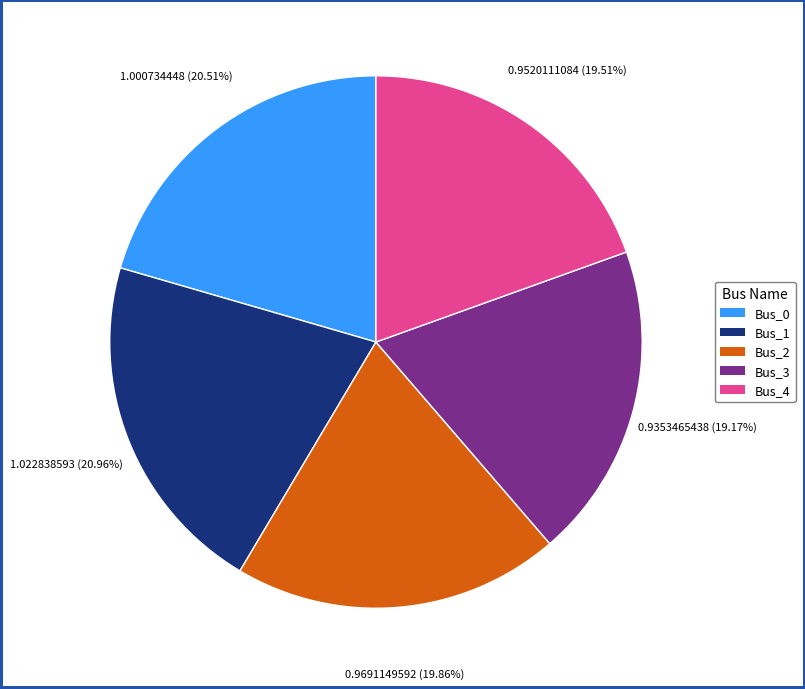

Approximately how many times larger is the value at Bus_3 compared to Bus_1?

0.9